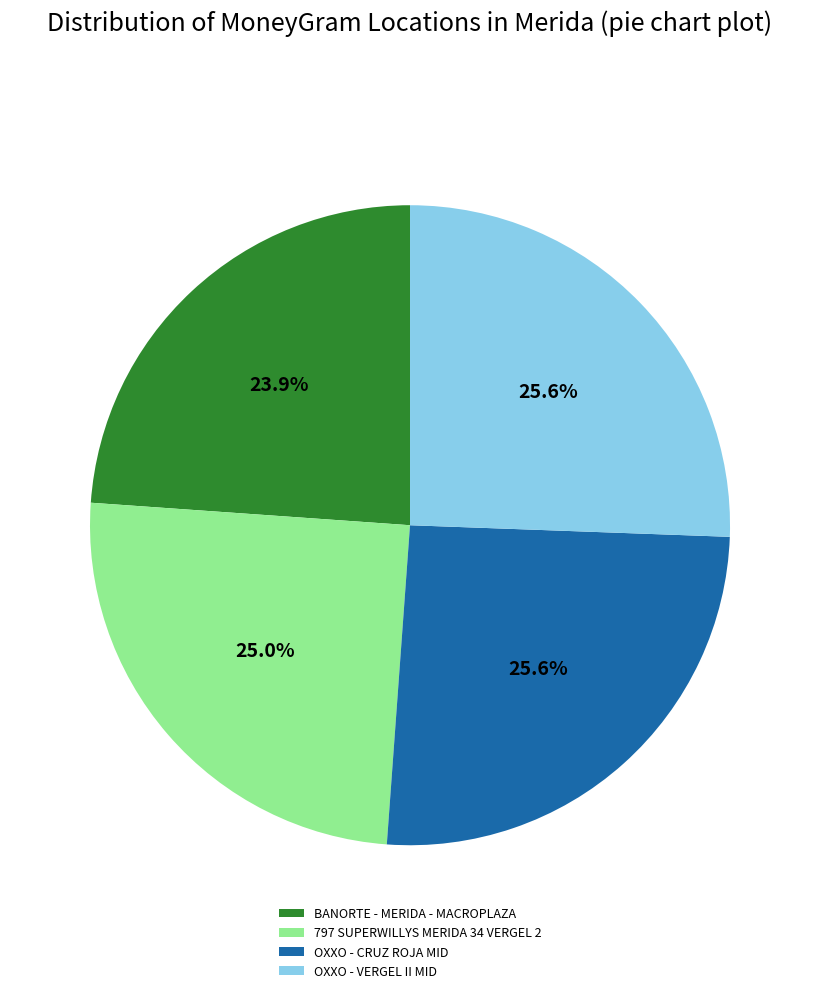

To the nearest percent, what is the combined percentage of 797 SUPERWILLYS MERIDA 34 VERGEL 2 and OXXO - CRUZ ROJA MID?

51%